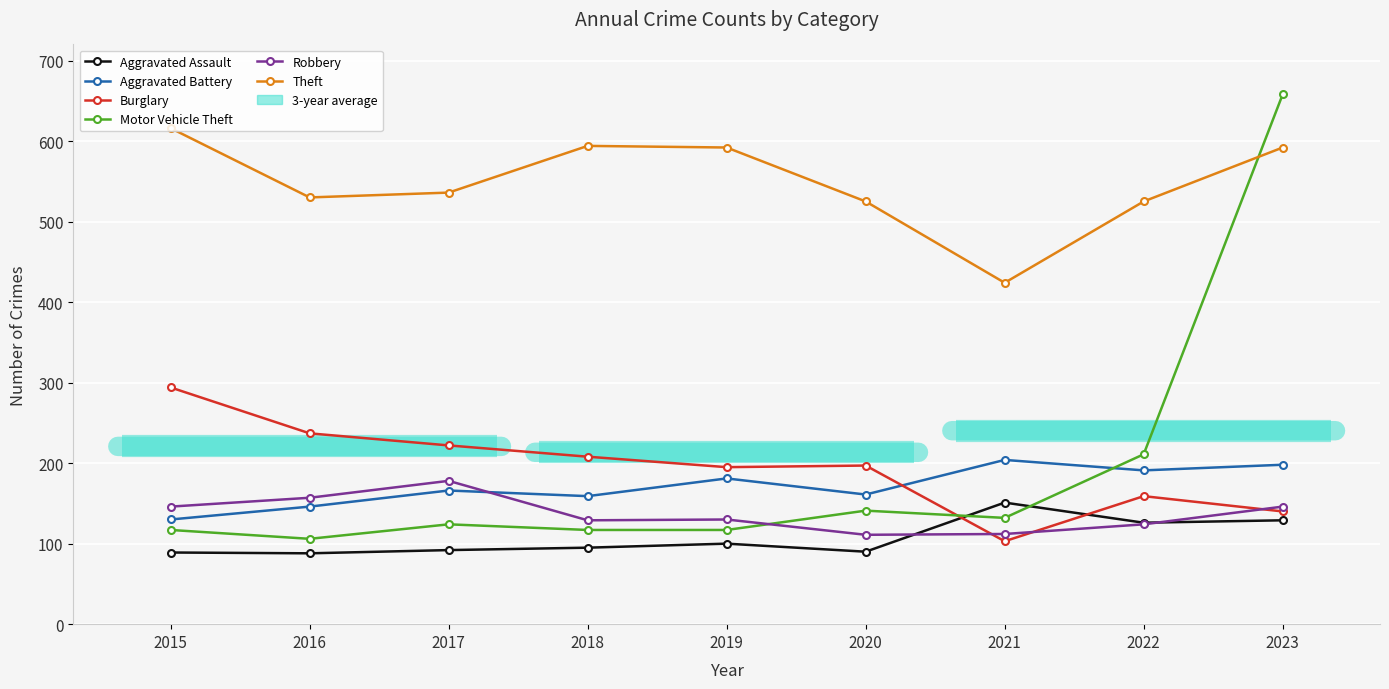

Count the number of categories in the chart.

9